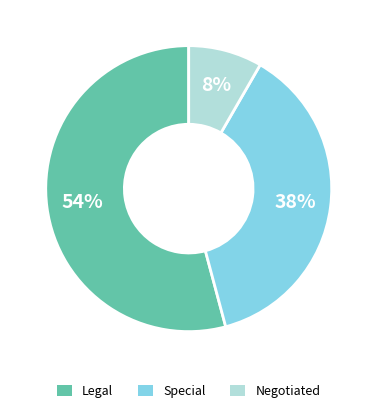

Which has a higher value, Negotiated or Special?

Special